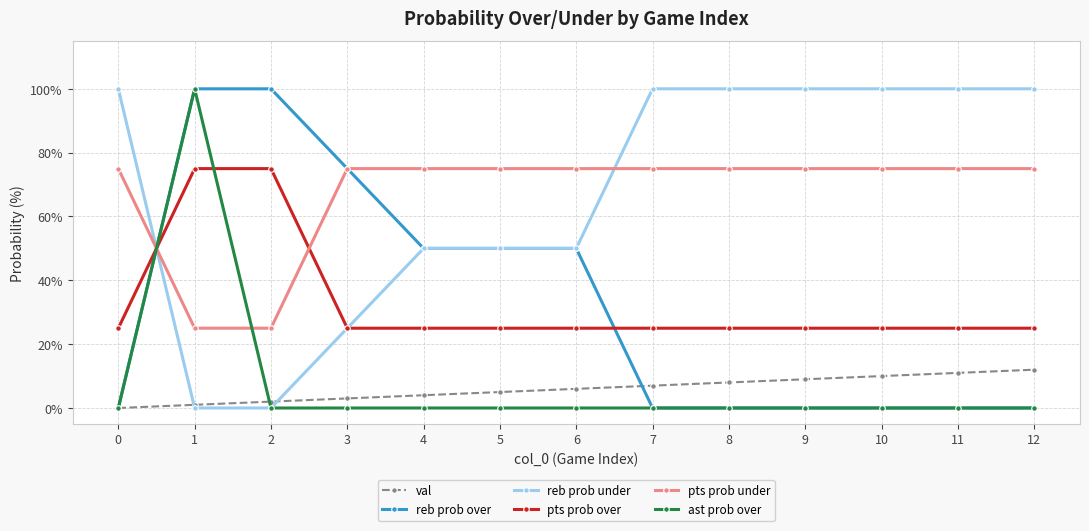

True or false: val and pts prob under intersect in this chart.

False